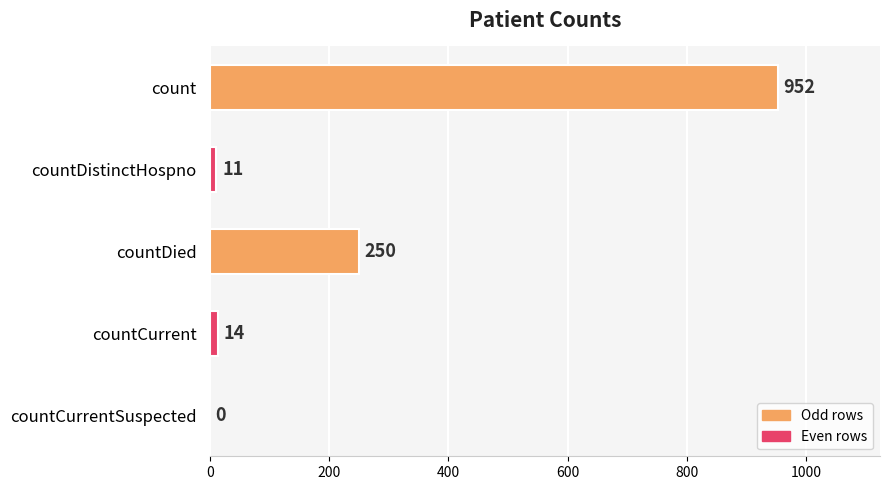

The value at countDied is 250. True or false?

True